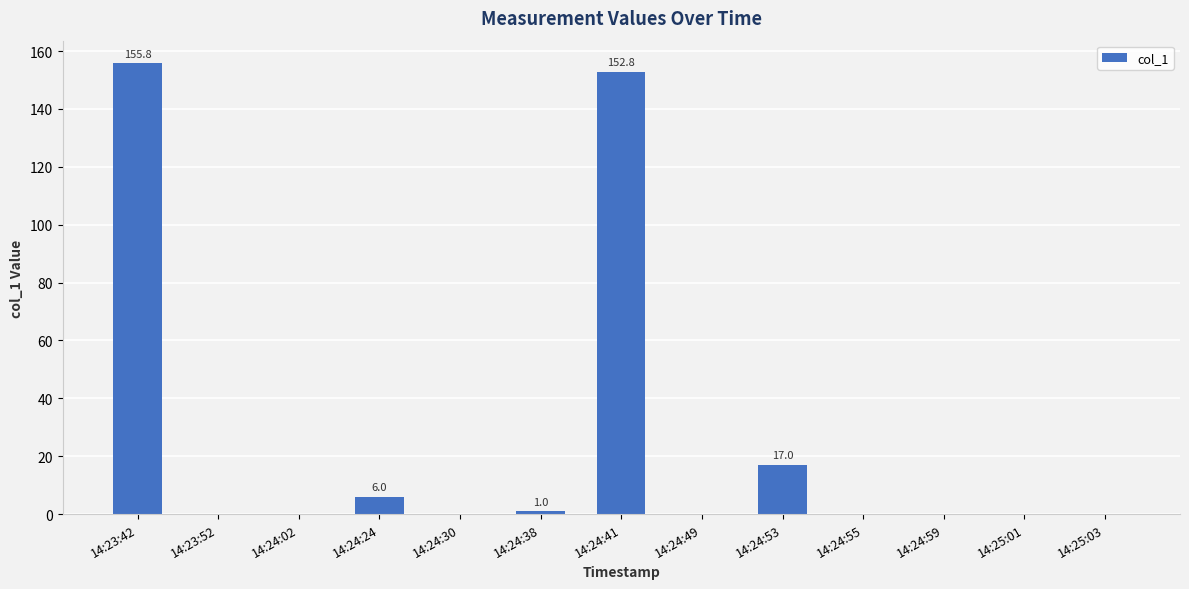

What is the approximate value at 14:24:38?

1.0